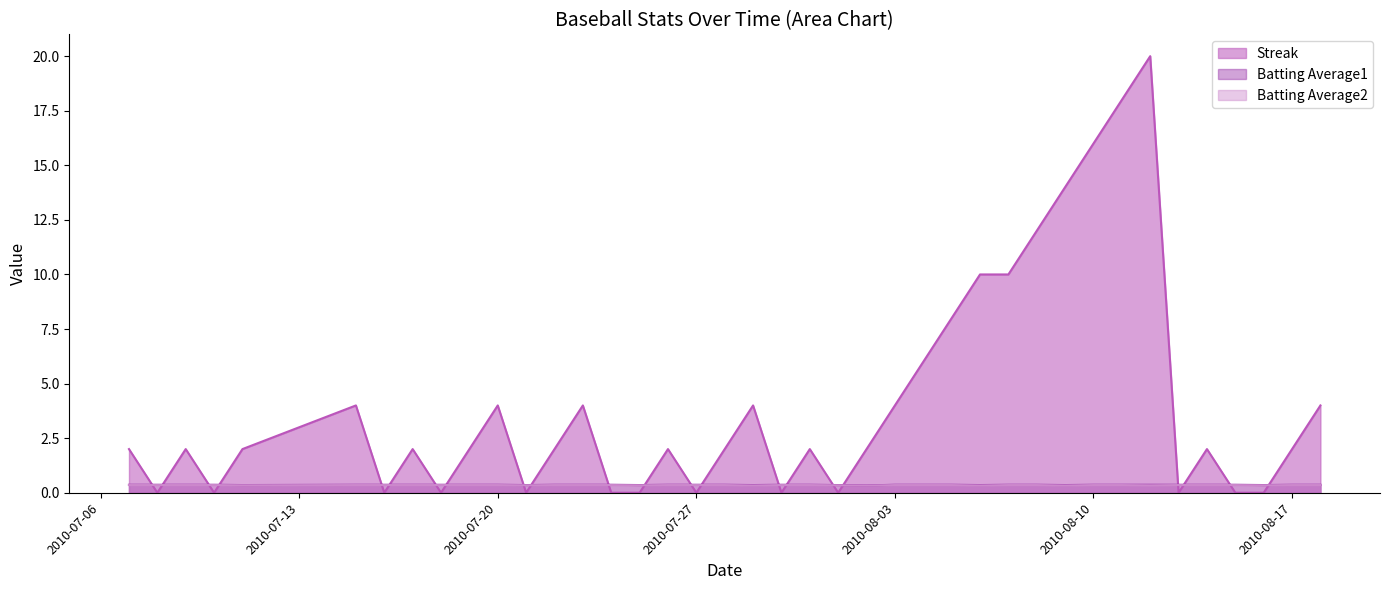

At how many categories does at least one series exceed 9?

7